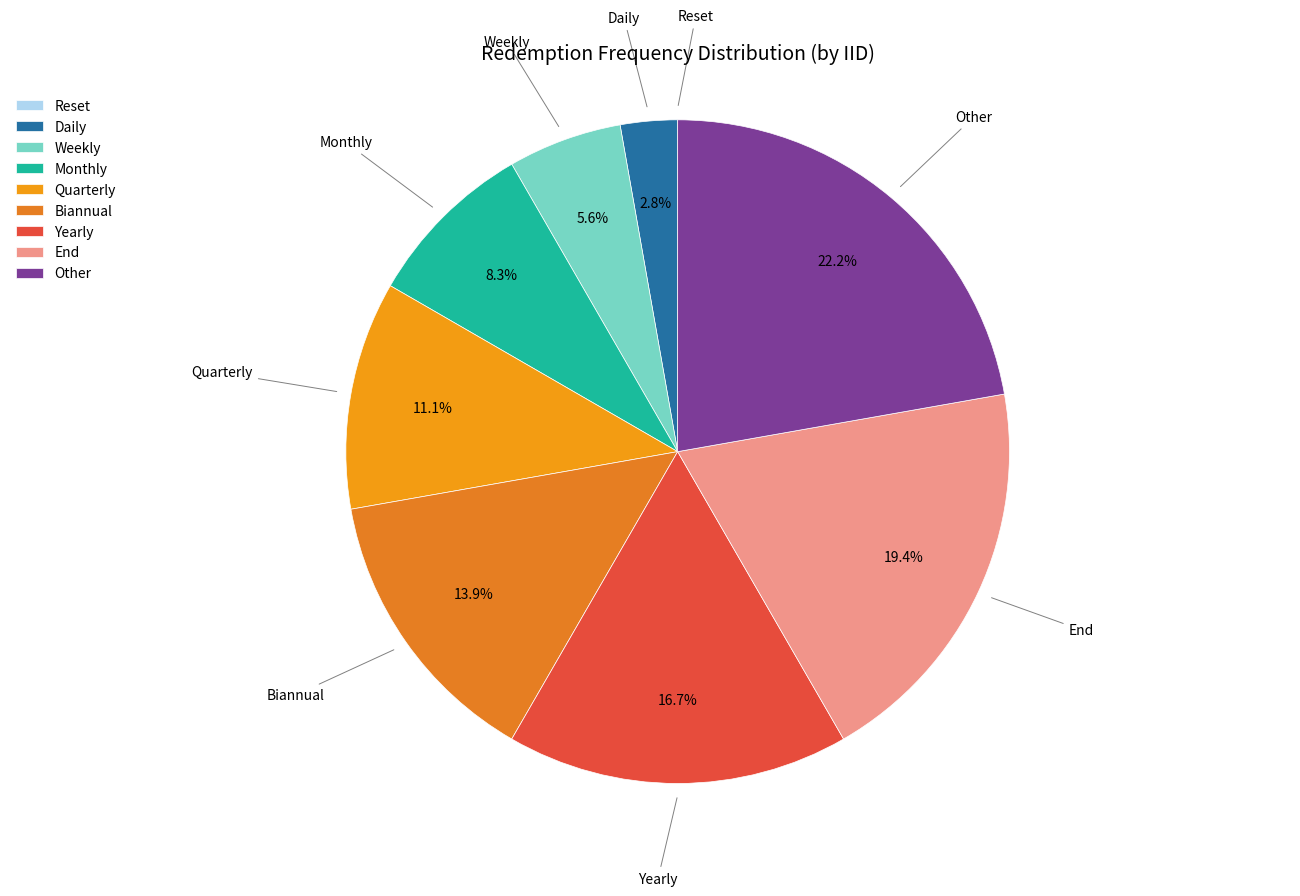

Is Yearly the majority of the pie?

No